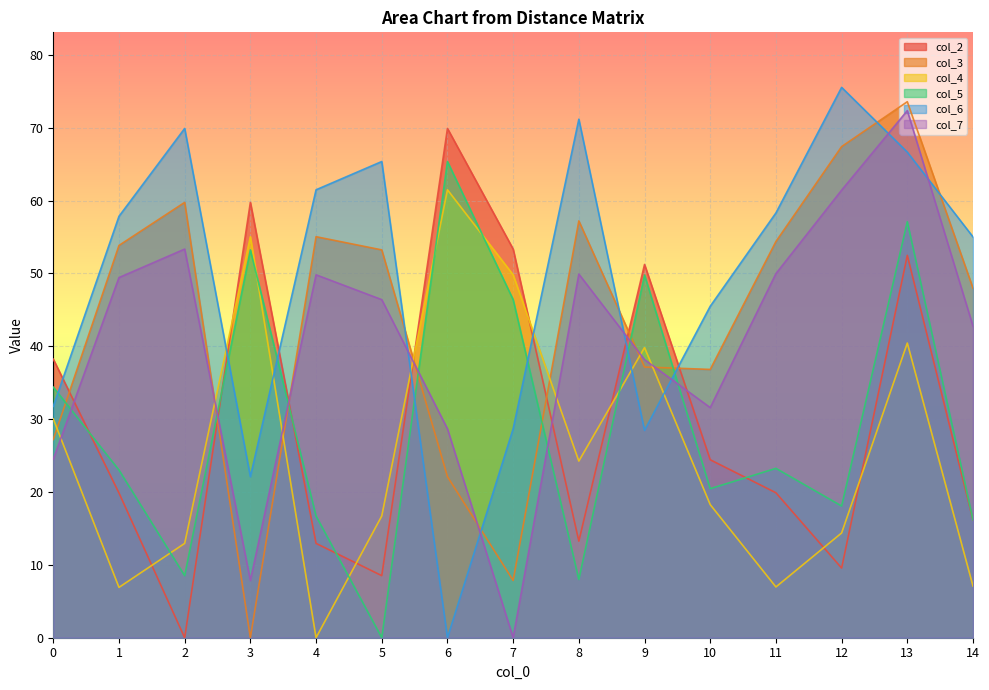

At which category does col_4 reach its first local valley?

1